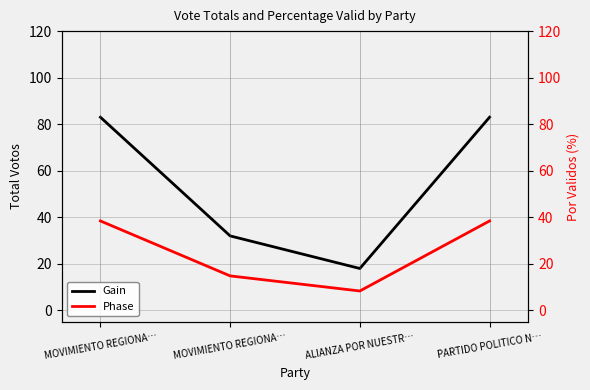

How many values in the Phase series exceed 38?

2